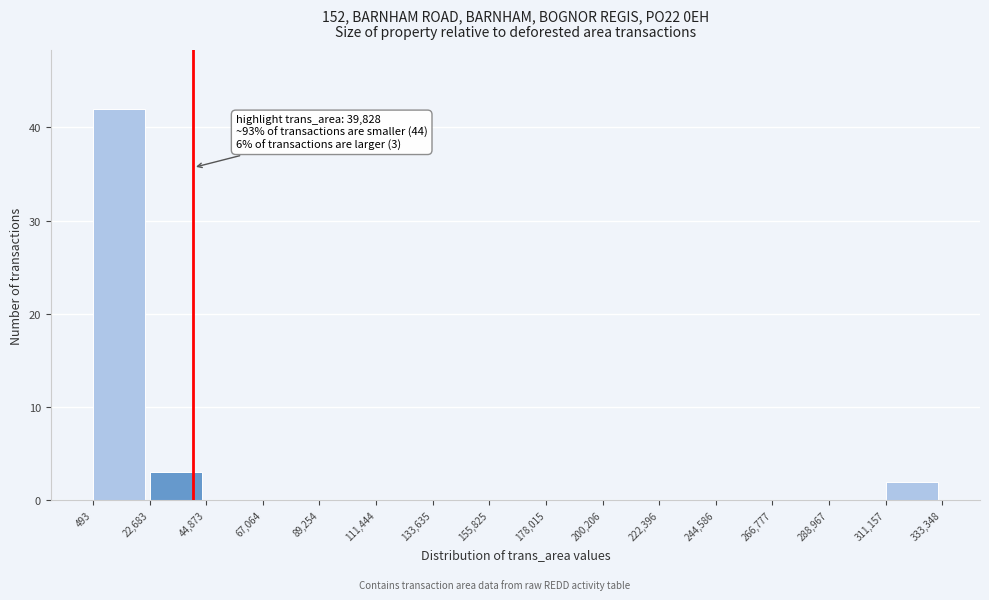

Which range on the x-axis has the tallest bar?

493 to 22,683